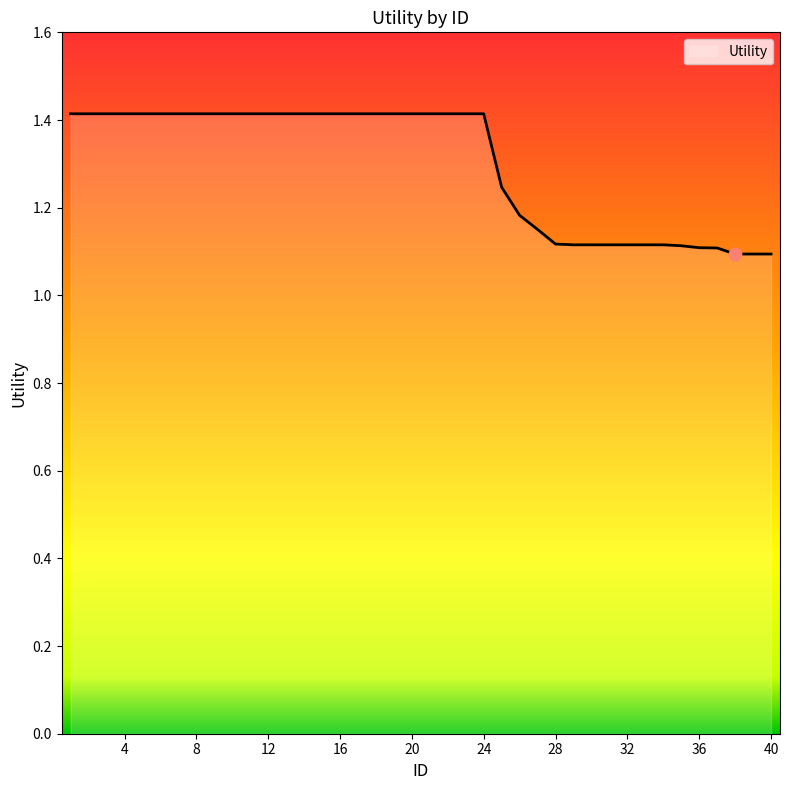

What is the maximum value shown in the chart?

1.4